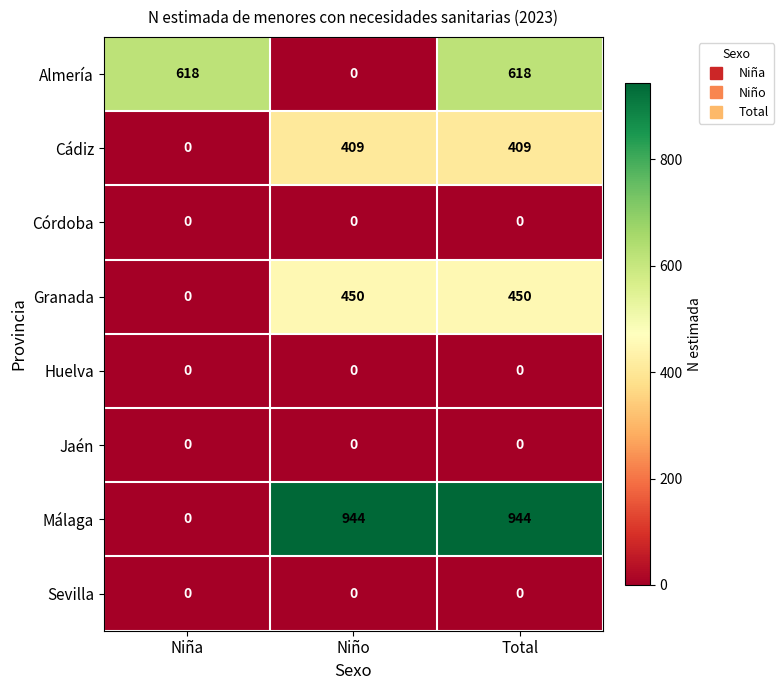

Between Niña and Total, which series saw the biggest shift?

Málaga